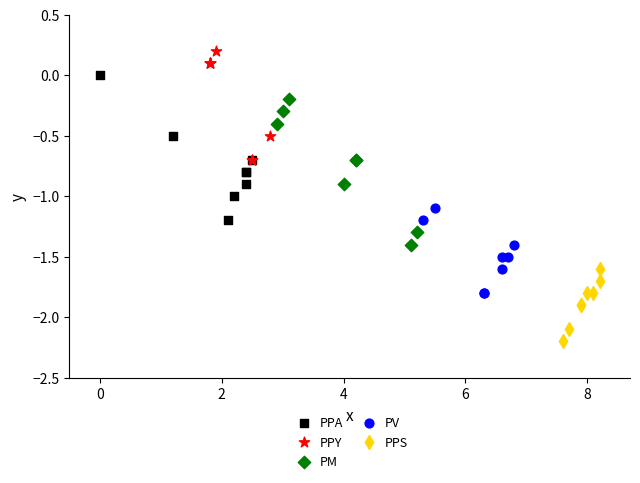

Which series contains the lowest Y value?

PPS